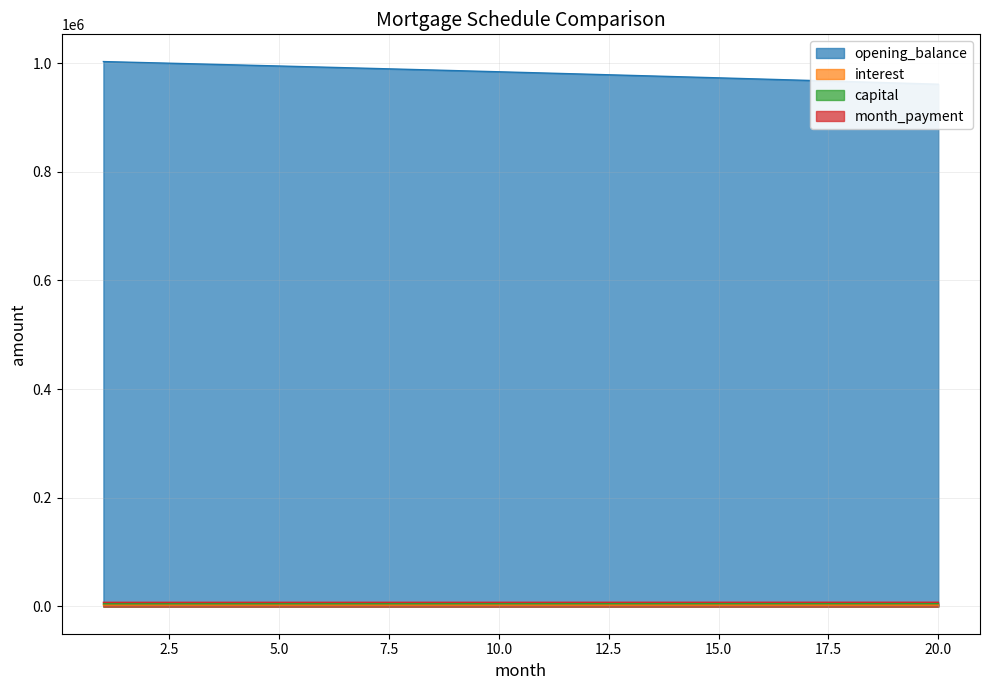

At which label is month_payment closest to 7715?

10